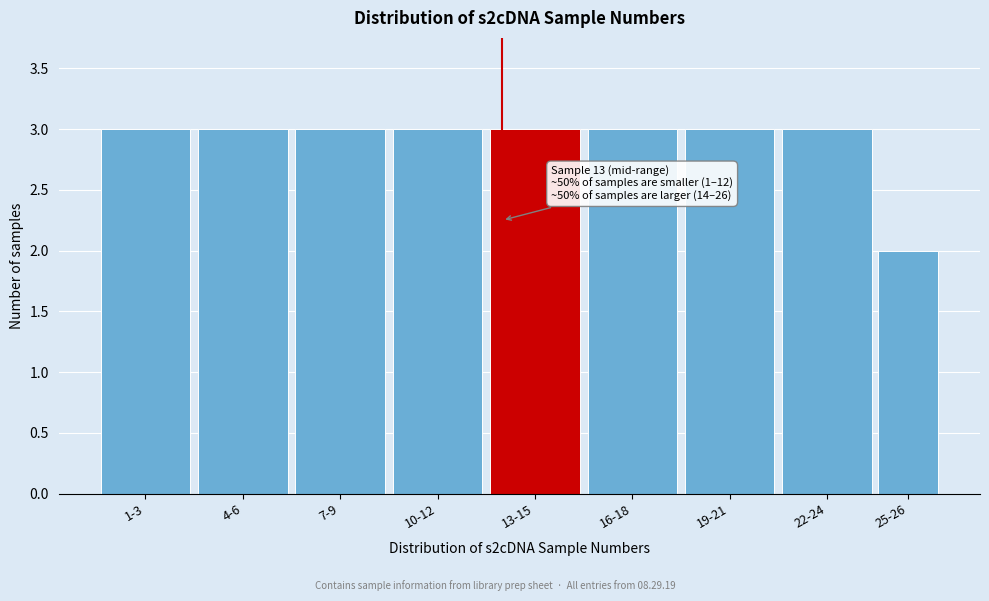

Reading right to left, transcribe all the data shown in this chart.

2	3	3	3	3	3	3	3	3